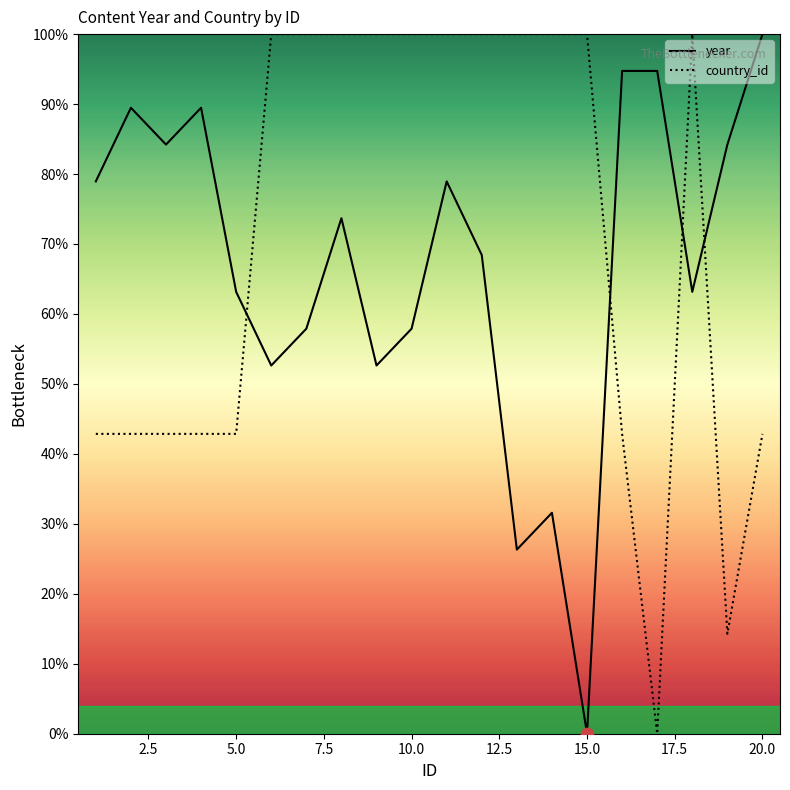

Which series has the largest total across all categories?

country_id